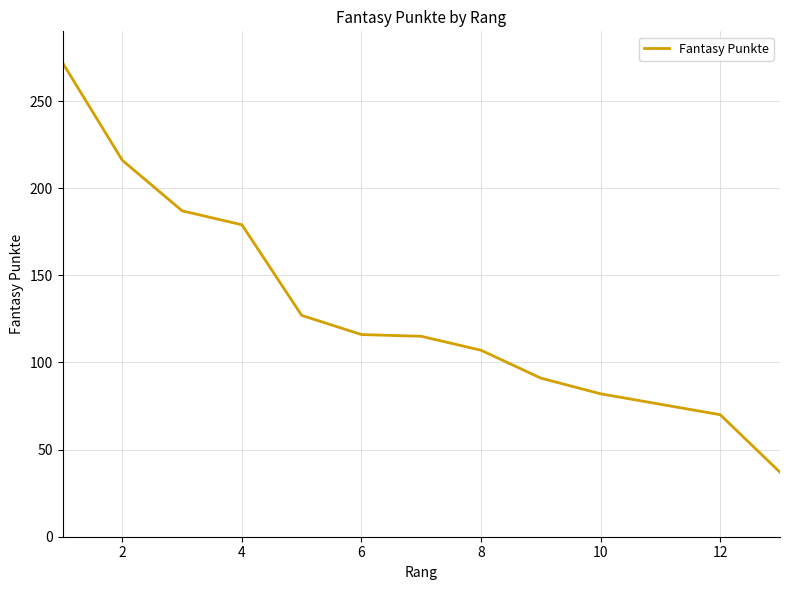

What is the maximum value shown in the chart?

272